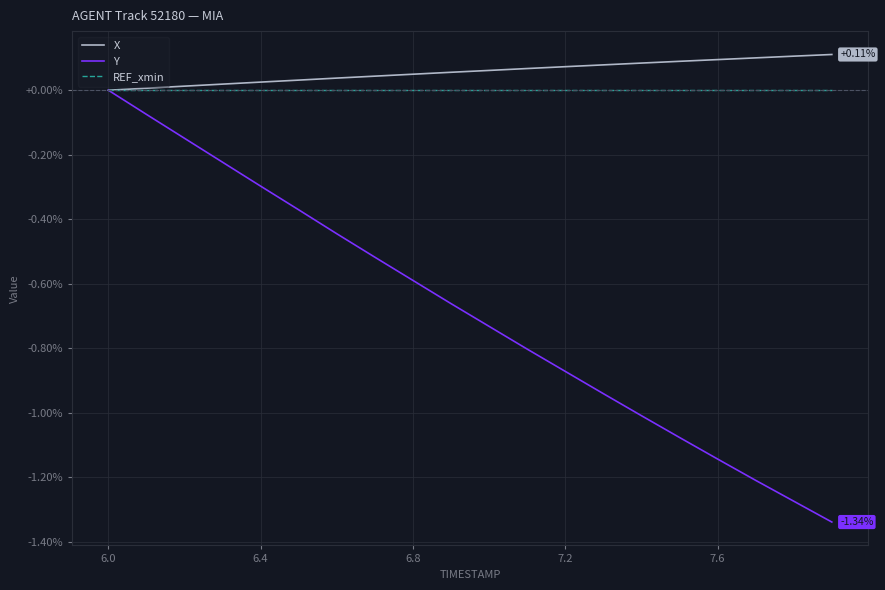

Which series has the widest spread of values?

Y